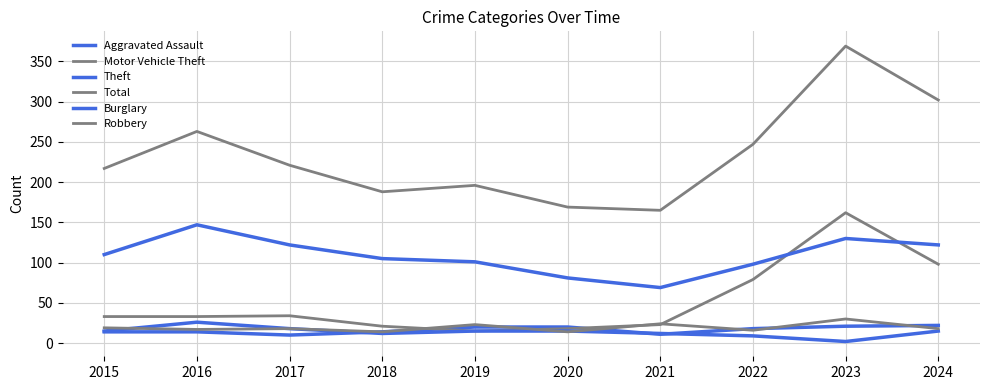

True or false: Robbery has a value of 34 at 2015.

False